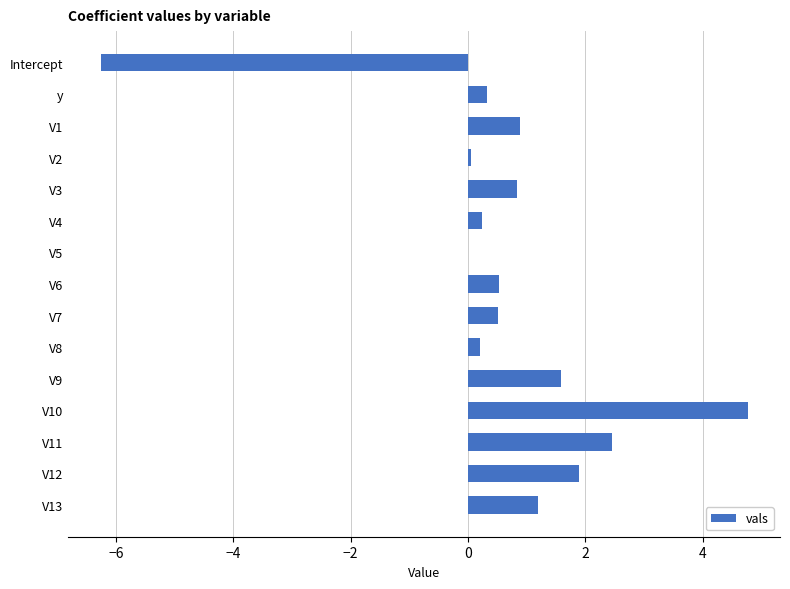

What value does the data have at V7?

0.5